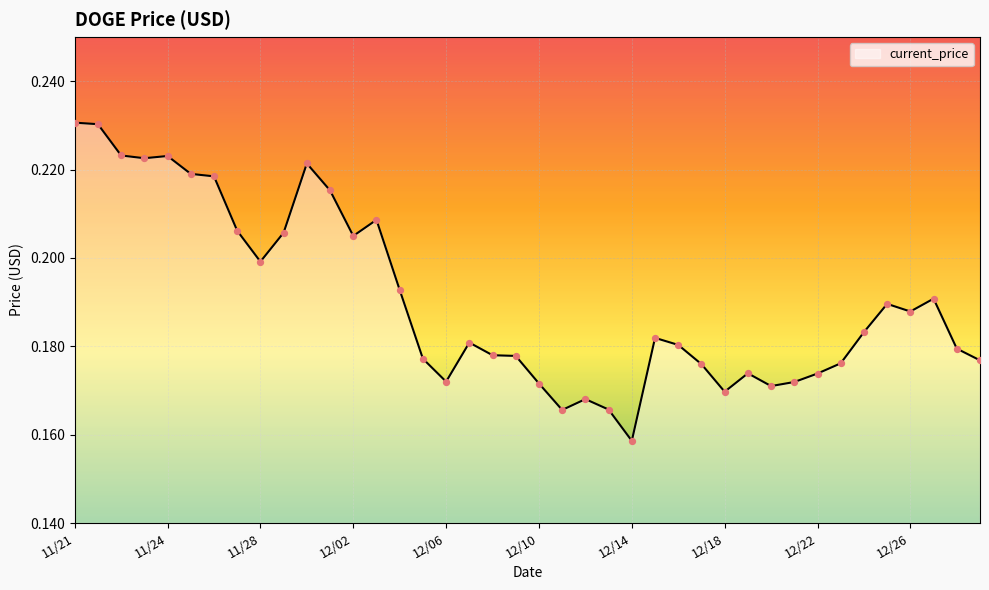

How many lines are shown in the chart?

1